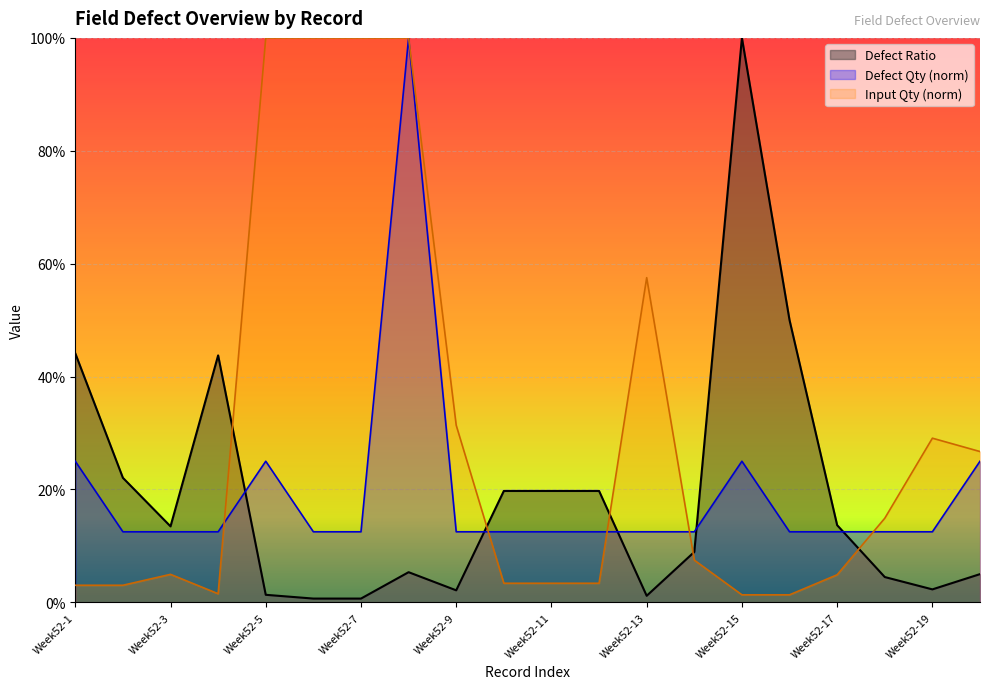

Which series has the widest spread of values?

Defect Ratio